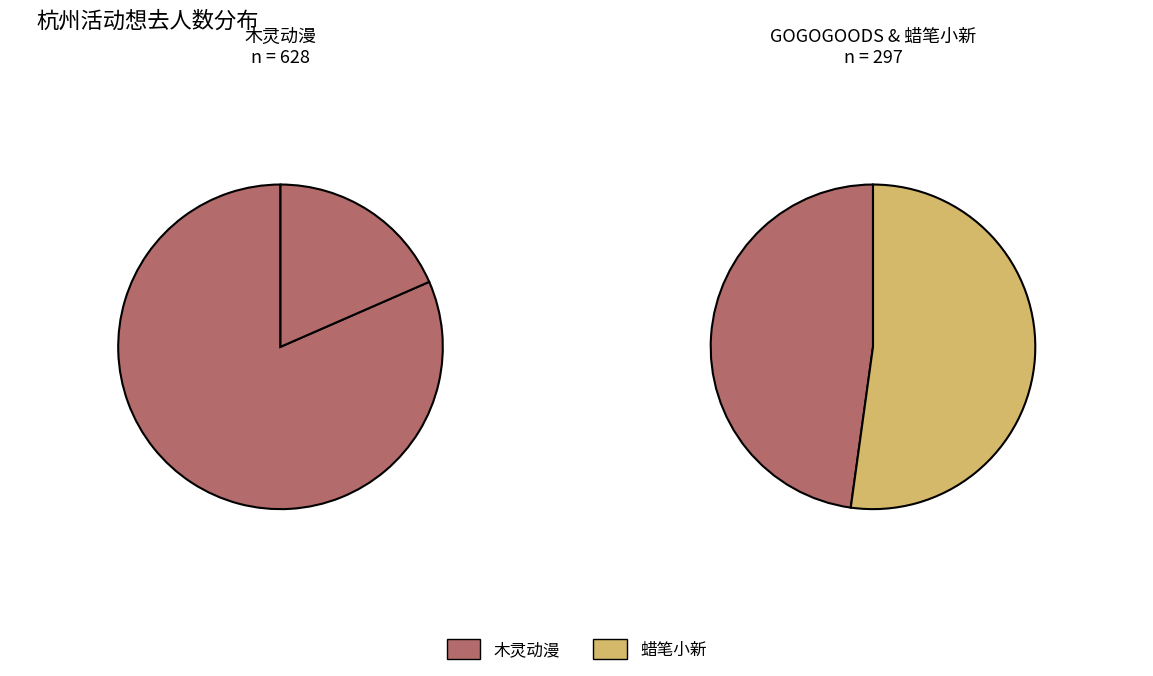

To the nearest percent, what percentage of the pie is 杭州·木灵动漫 二哈和他的白猫师尊主题餐厅?

68%